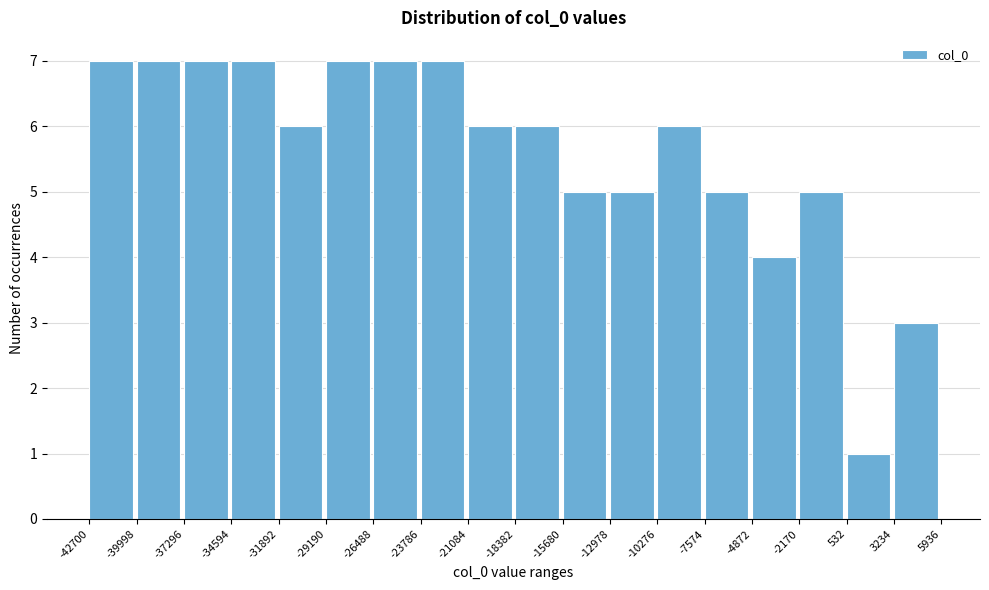

Reading left to right, list every bar in this chart as the range it spans on the x-axis followed by its height. The values are not printed on the chart, so give them approximately, as read against the axis.

-42700 to -39998: 7
-39998 to -37296: 7
-37296 to -34594: 7
-34594 to -31892: 7
-31892 to -29190: 6
-29190 to -26488: 7
-26488 to -23786: 7
-23786 to -21084: 7
-21084 to -18382: 6
-18382 to -15680: 6
-15680 to -12978: 5
-12978 to -10276: 5
-10276 to -7574: 6
-7574 to -4872: 5
-4872 to -2170: 4
-2170 to 532: 5
532 to 3234: 1
3234 to 5936: 3